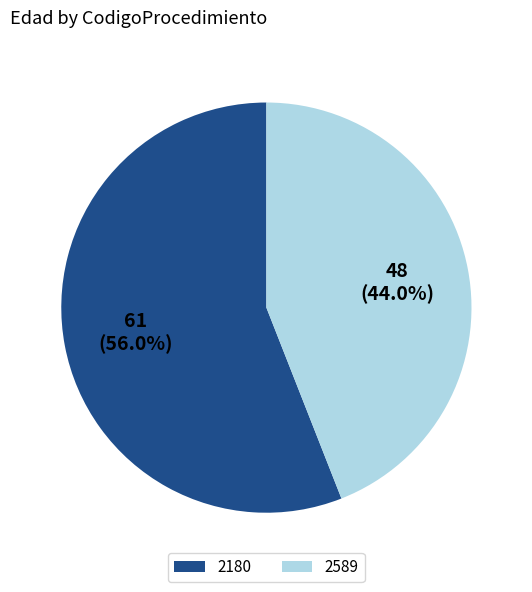

Is there any slice that represents more than half of the pie?

Yes